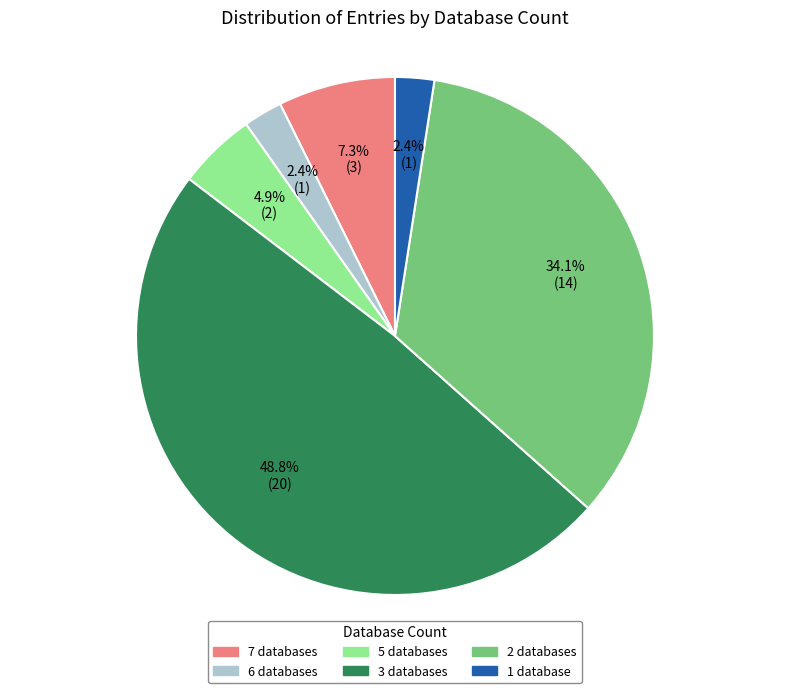

Does 2 databases represent more than half of the total?

No